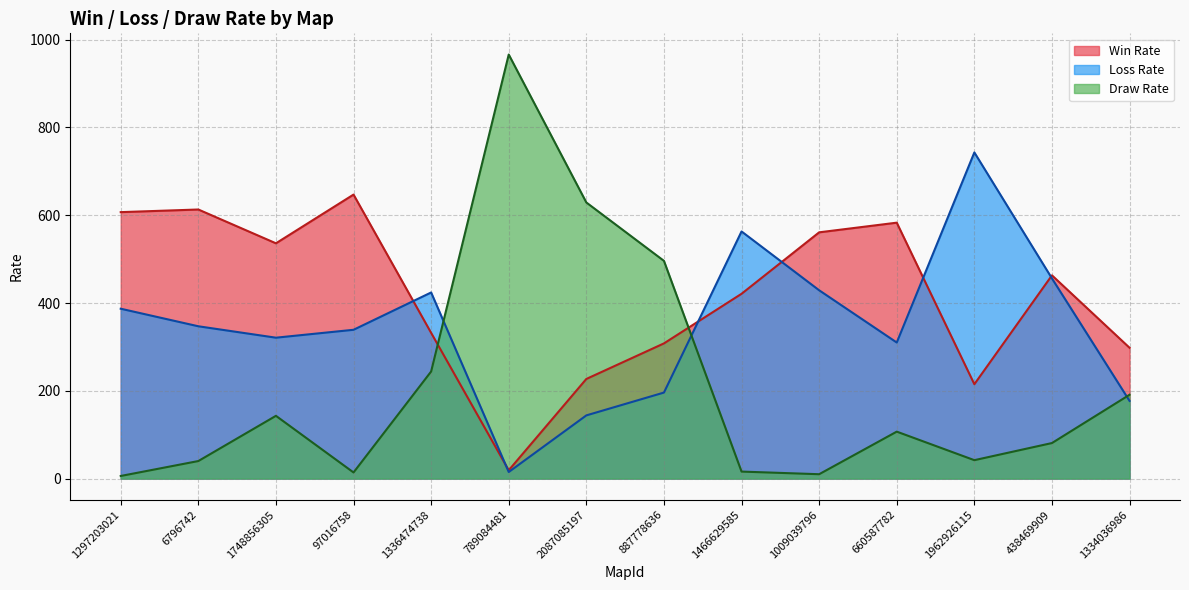

Reading right to left, extract all data points from this chart.

Win Rate: 298	463	215	583	561	421	308	227	19	332	647	536	613	607
Loss Rate: 177	456	743	310	429	563	196	144	15	424	339	321	347	387
Draw Rate: 191	81	42	107	10	16	496	629	966	244	14	143	40	6